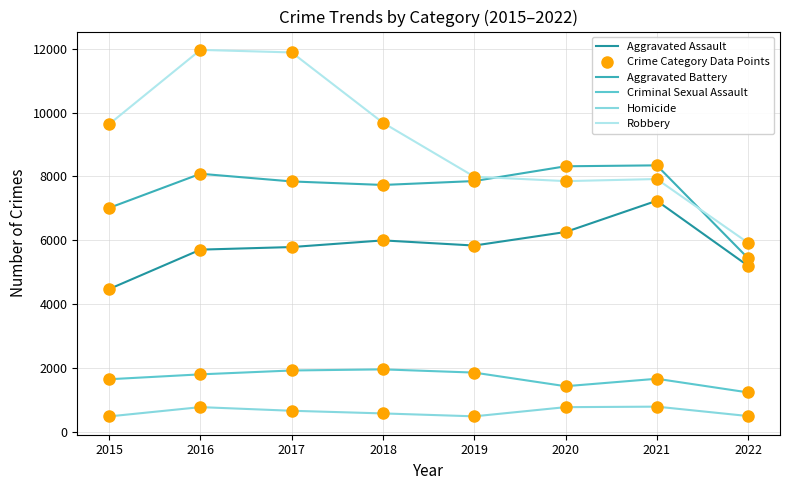

Is the value of Criminal Sexual Assault at 2021 greater than the value of Robbery at 2016?

No